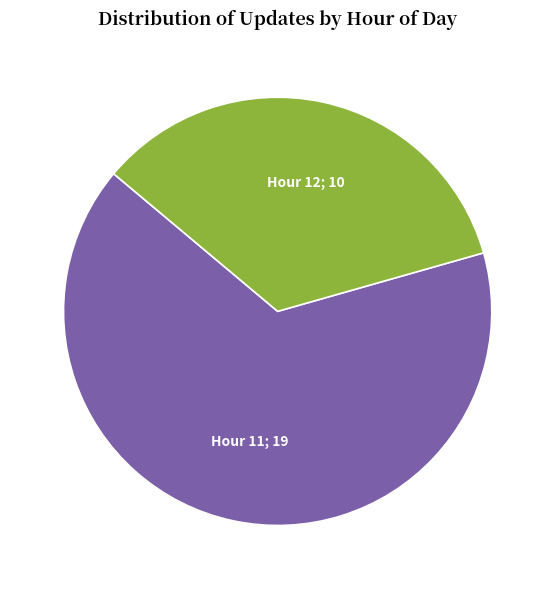

Is there any slice that represents more than half of the pie?

Yes